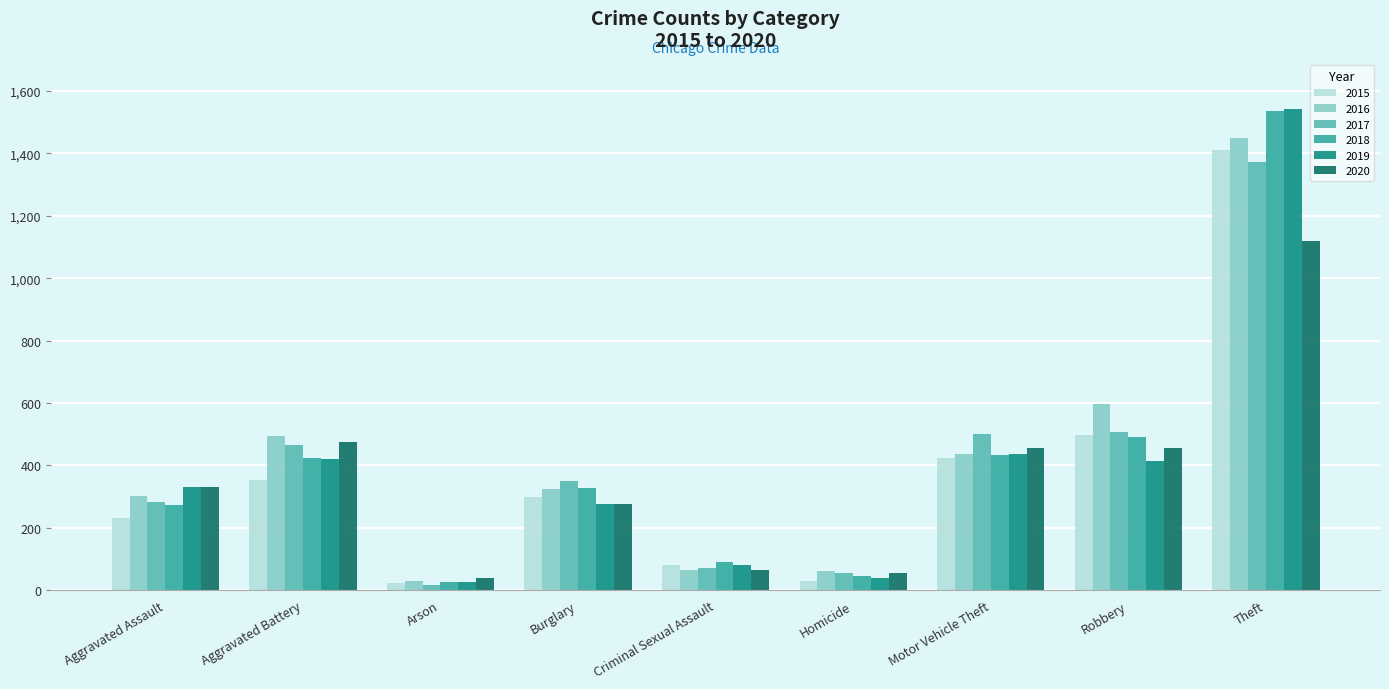

What are all the series names shown in the legend?

2015, 2016, 2017, 2018, 2019, 2020